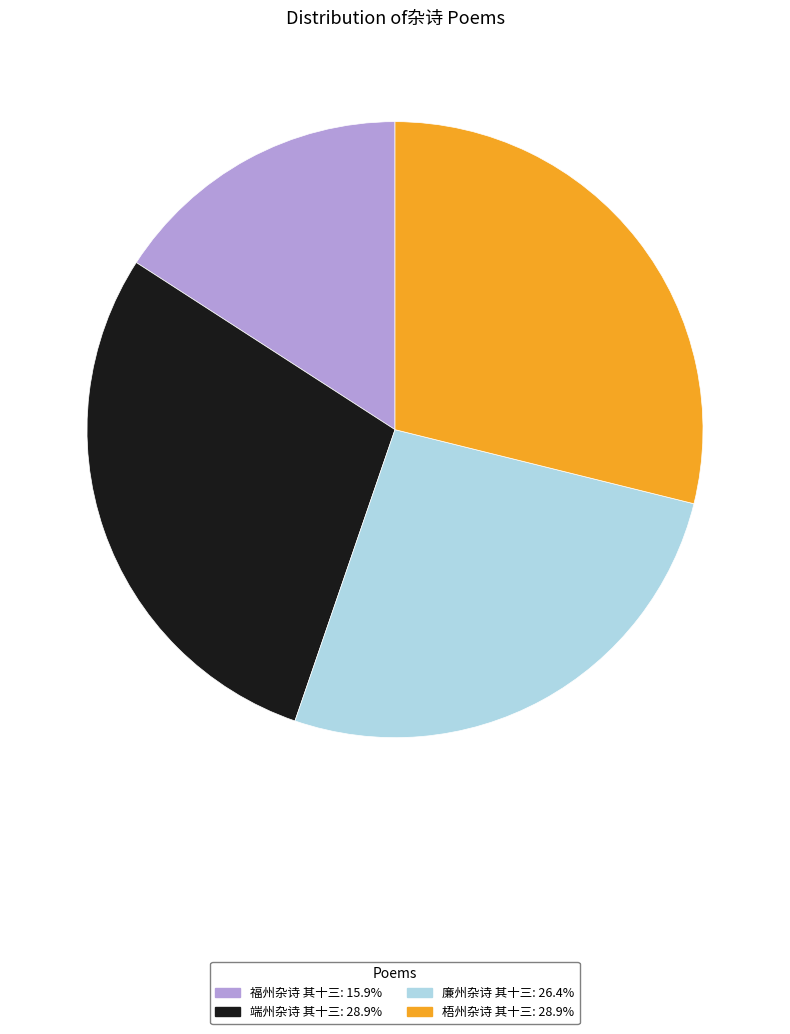

What is the ratio of the value at 福州杂诗 其十三 to the value at 端州杂诗 其十三?

0.5